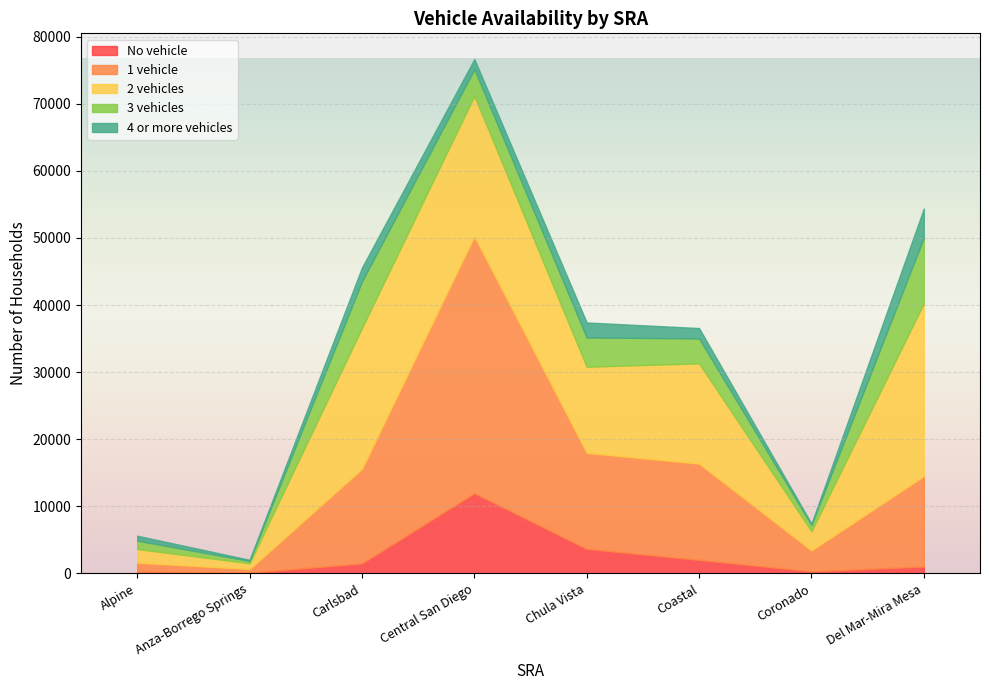

The value of No vehicle at Alpine is 387. True or false?

False